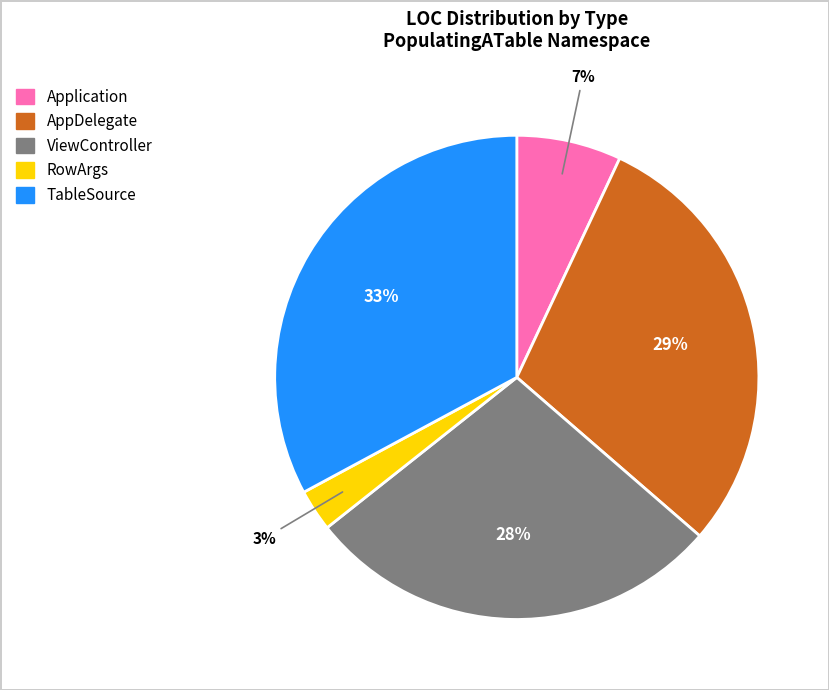

To the nearest percent, what is the difference between the largest and smallest slice percentages?

30%